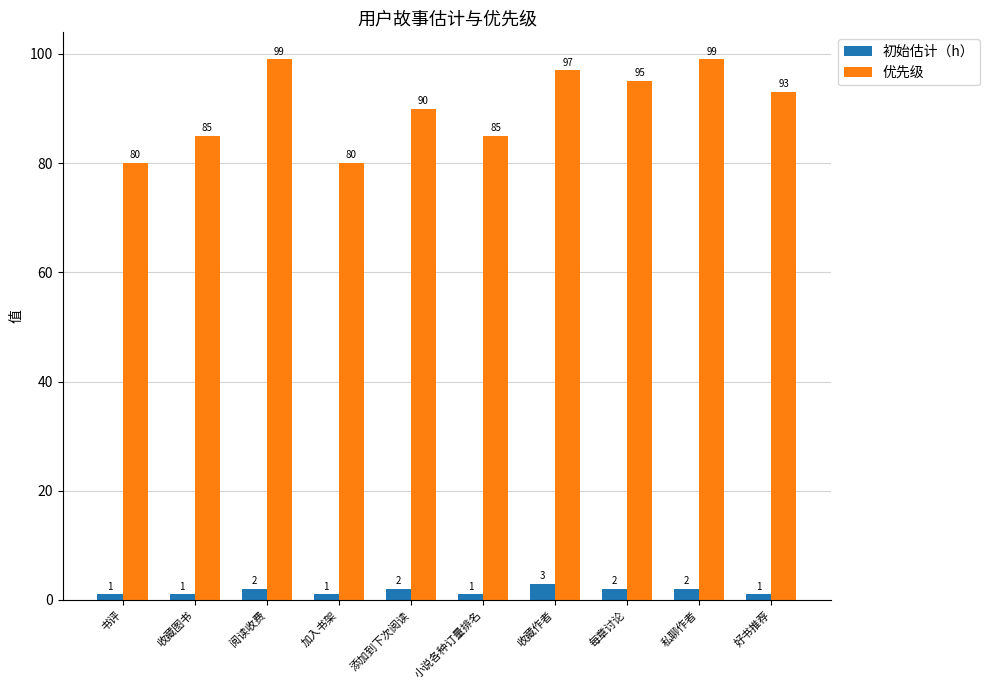

What is the sum of the 优先级 values at 好书推荐 and 添加到下次阅读?

183